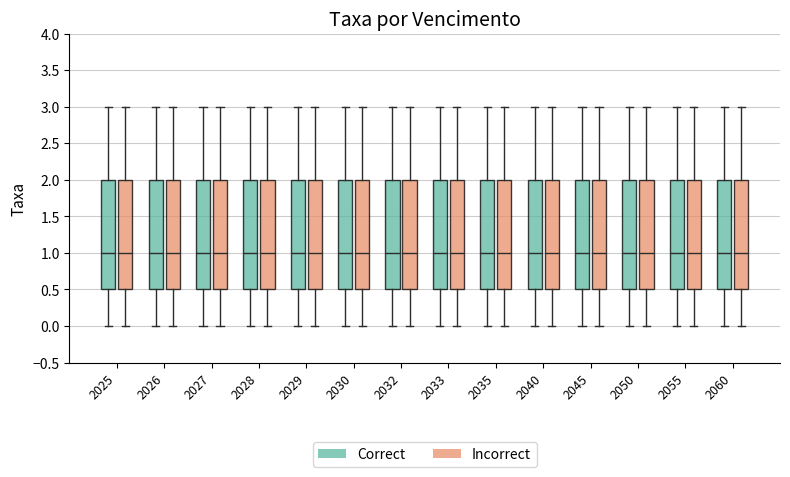

Reading left to right, transcribe this box plot: for each box, give where its median line is, the range the box spans, and where its two whiskers end, as read against the y-axis. The values are not printed on the chart, so give them approximately, as read against the axis.

2025 (Correct): median 1.0, box 0.5 to 2.0, whiskers 0.0 to 3.0
2025 (Incorrect): median 1.0, box 0.5 to 2.0, whiskers 0.0 to 3.0
2026 (Correct): median 1.0, box 0.5 to 2.0, whiskers 0.0 to 3.0
2026 (Incorrect): median 1.0, box 0.5 to 2.0, whiskers 0.0 to 3.0
2027 (Correct): median 1.0, box 0.5 to 2.0, whiskers 0.0 to 3.0
2027 (Incorrect): median 1.0, box 0.5 to 2.0, whiskers 0.0 to 3.0
2028 (Correct): median 1.0, box 0.5 to 2.0, whiskers 0.0 to 3.0
2028 (Incorrect): median 1.0, box 0.5 to 2.0, whiskers 0.0 to 3.0
2029 (Correct): median 1.0, box 0.5 to 2.0, whiskers 0.0 to 3.0
2029 (Incorrect): median 1.0, box 0.5 to 2.0, whiskers 0.0 to 3.0
2030 (Correct): median 1.0, box 0.5 to 2.0, whiskers 0.0 to 3.0
2030 (Incorrect): median 1.0, box 0.5 to 2.0, whiskers 0.0 to 3.0
2032 (Correct): median 1.0, box 0.5 to 2.0, whiskers 0.0 to 3.0
2032 (Incorrect): median 1.0, box 0.5 to 2.0, whiskers 0.0 to 3.0
2033 (Correct): median 1.0, box 0.5 to 2.0, whiskers 0.0 to 3.0
2033 (Incorrect): median 1.0, box 0.5 to 2.0, whiskers 0.0 to 3.0
2035 (Correct): median 1.0, box 0.5 to 2.0, whiskers 0.0 to 3.0
2035 (Incorrect): median 1.0, box 0.5 to 2.0, whiskers 0.0 to 3.0
2040 (Correct): median 1.0, box 0.5 to 2.0, whiskers 0.0 to 3.0
2040 (Incorrect): median 1.0, box 0.5 to 2.0, whiskers 0.0 to 3.0
2045 (Correct): median 1.0, box 0.5 to 2.0, whiskers 0.0 to 3.0
2045 (Incorrect): median 1.0, box 0.5 to 2.0, whiskers 0.0 to 3.0
2050 (Correct): median 1.0, box 0.5 to 2.0, whiskers 0.0 to 3.0
2050 (Incorrect): median 1.0, box 0.5 to 2.0, whiskers 0.0 to 3.0
2055 (Correct): median 1.0, box 0.5 to 2.0, whiskers 0.0 to 3.0
2055 (Incorrect): median 1.0, box 0.5 to 2.0, whiskers 0.0 to 3.0
2060 (Correct): median 1.0, box 0.5 to 2.0, whiskers 0.0 to 3.0
2060 (Incorrect): median 1.0, box 0.5 to 2.0, whiskers 0.0 to 3.0